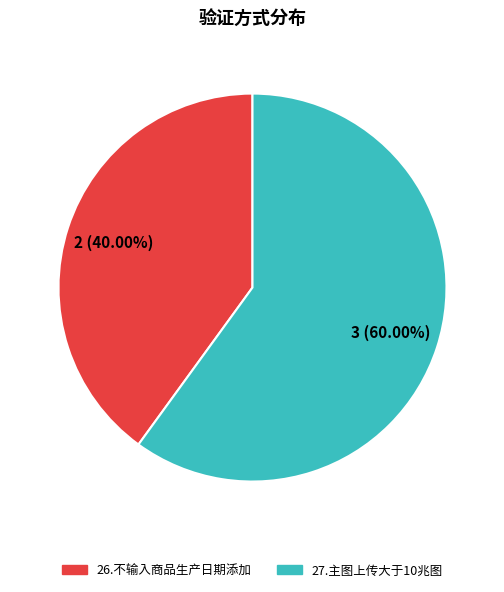

Is 26.不输入商品生产日期添加 the majority of the pie?

No